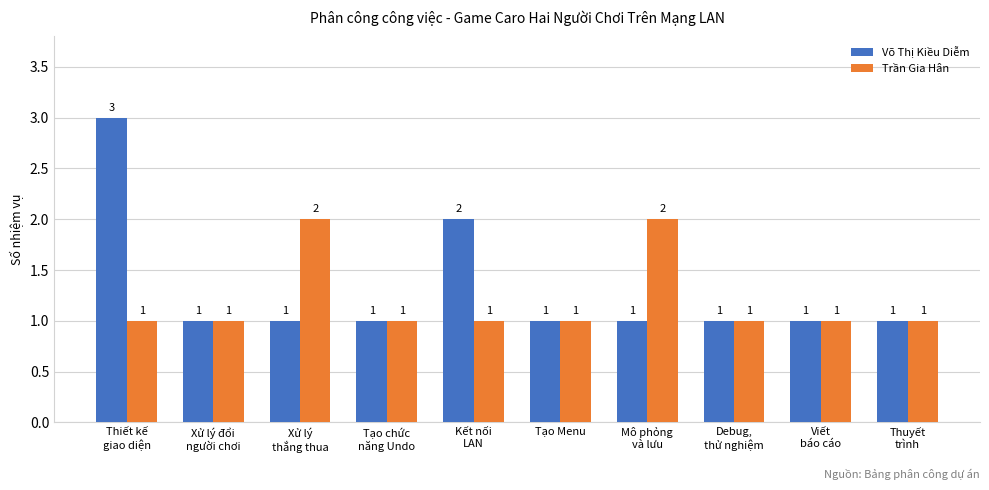

What is the difference between the maximum and second lowest values in the Trần Gia Hân series?

1